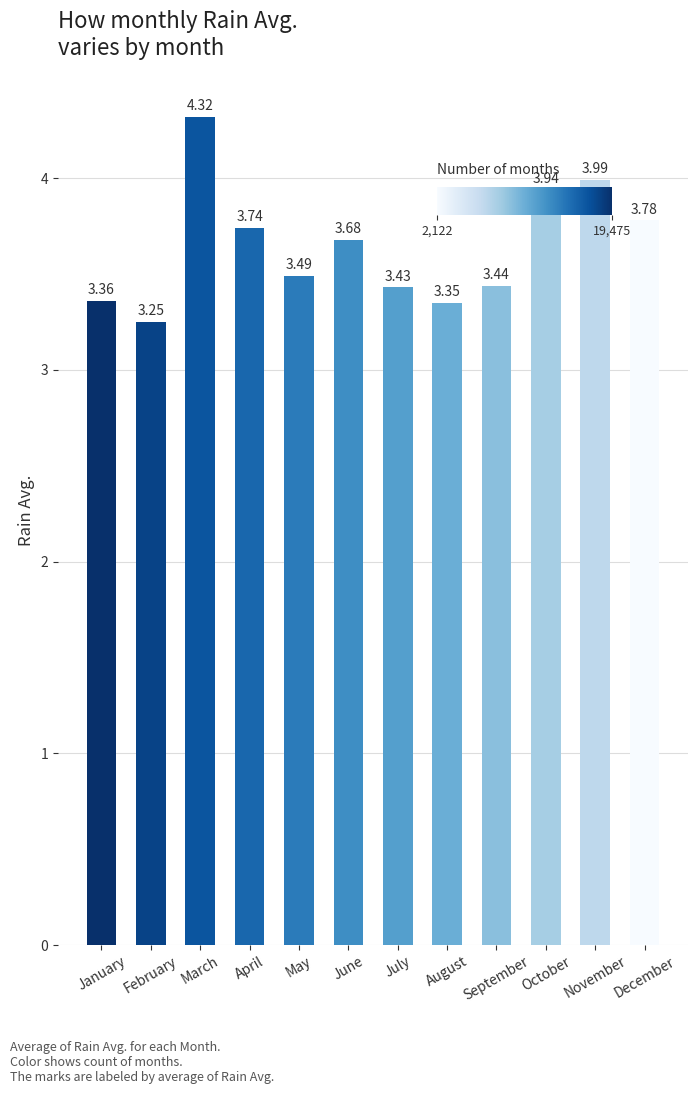

What is the change in value from August to September?

+0.1